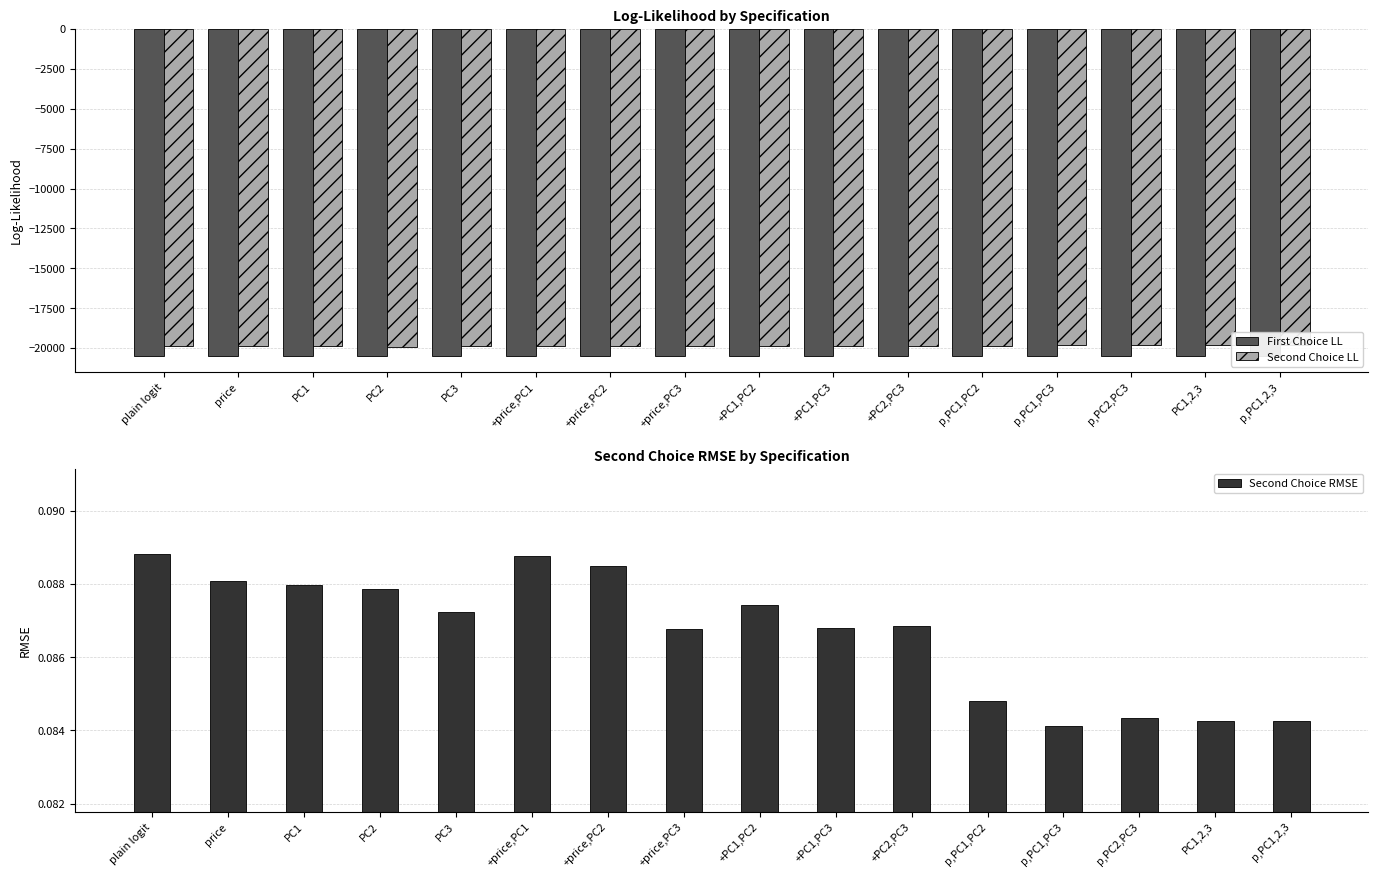

Is the value of First Choice LL at +price,PC1 greater than the value of Second Choice LL at PC1,2,3?

No